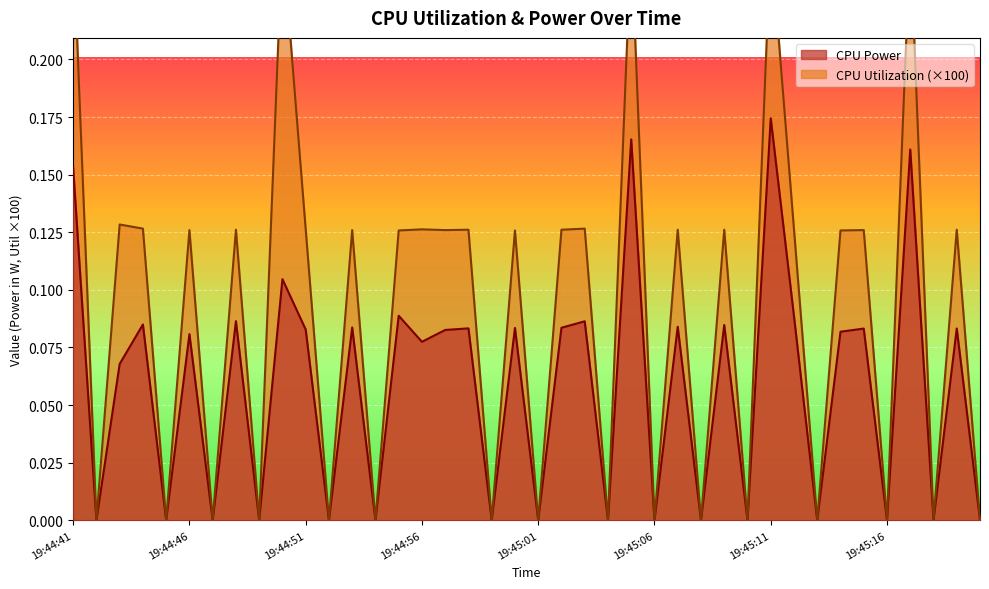

True or false: CPU Utilization and CPU Power cross at least once.

False